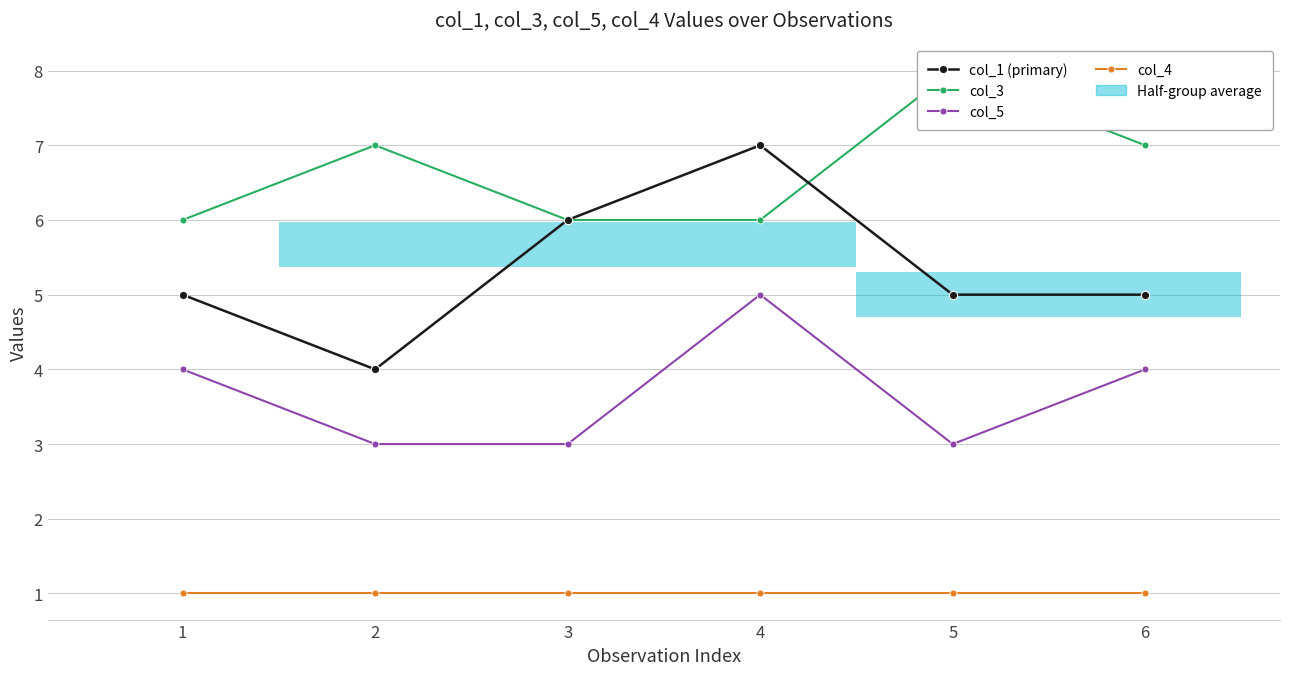

Read the col_5 value at 6.

4